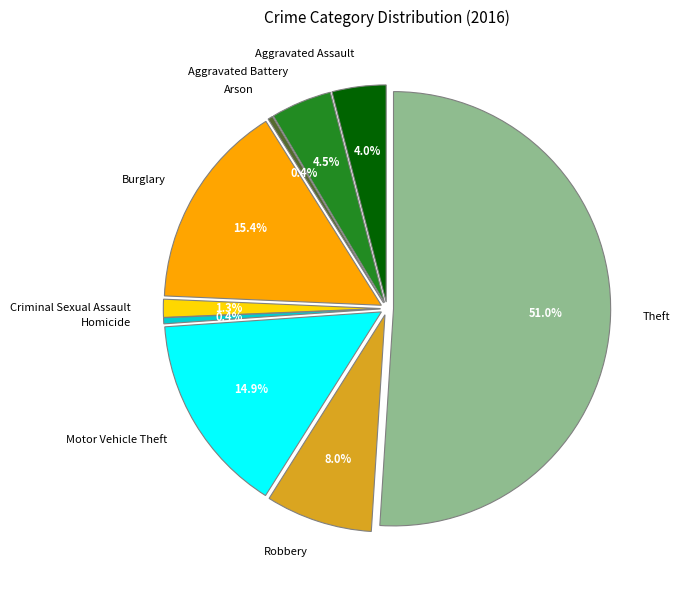

Which category has the smallest portion of the pie?

Arson